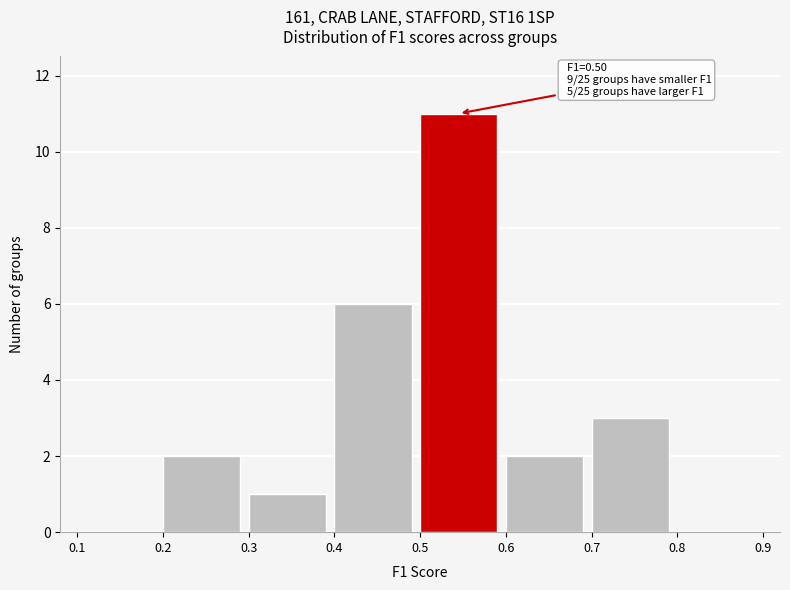

Over which range of the x-axis is the bar tallest?

0.5 to 0.6